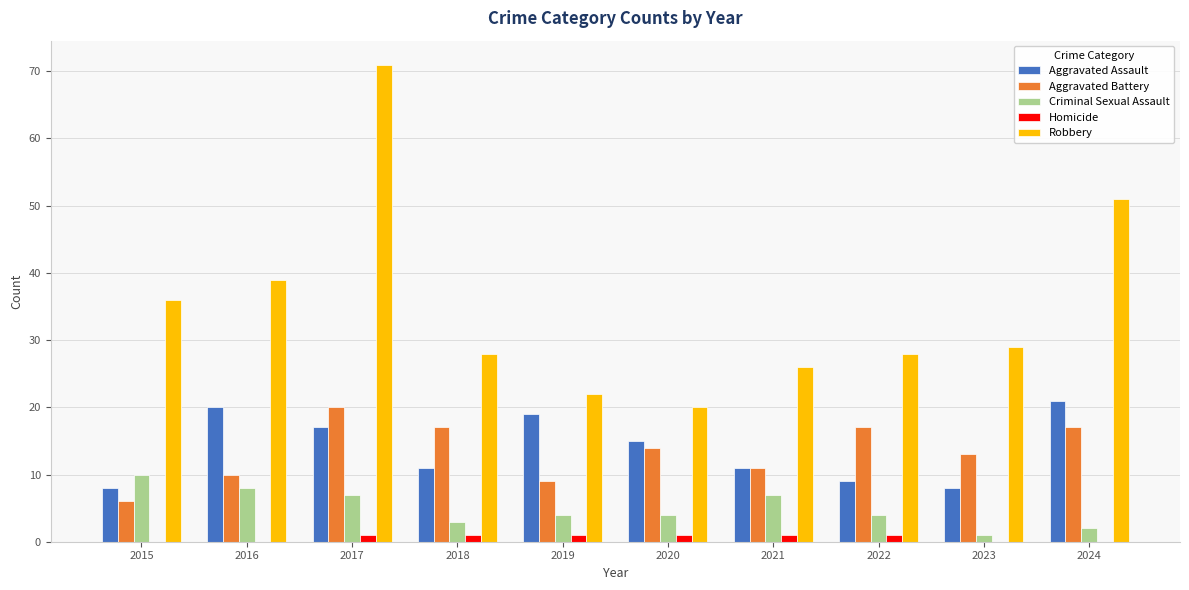

At which category is the sum across all series the highest?

2017